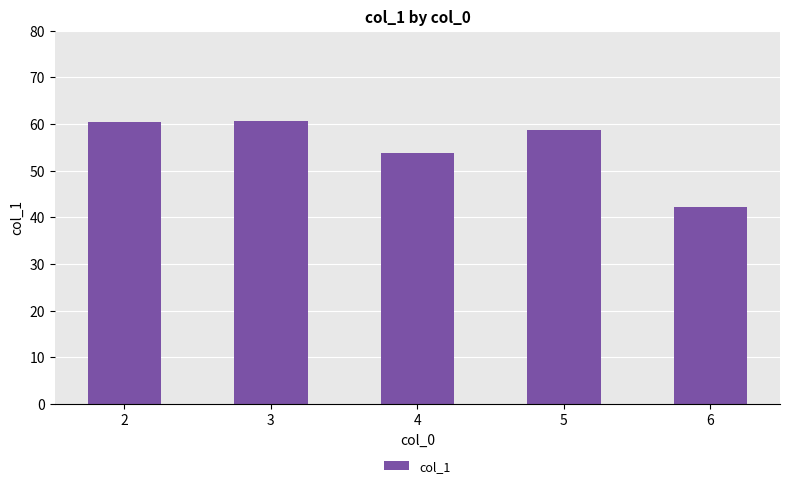

Are the bars horizontal?

No